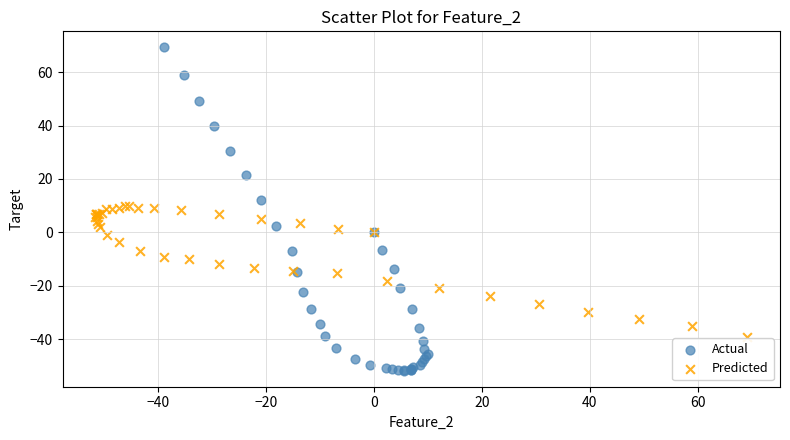

What are all the series names shown in the legend?

Actual, Predicted